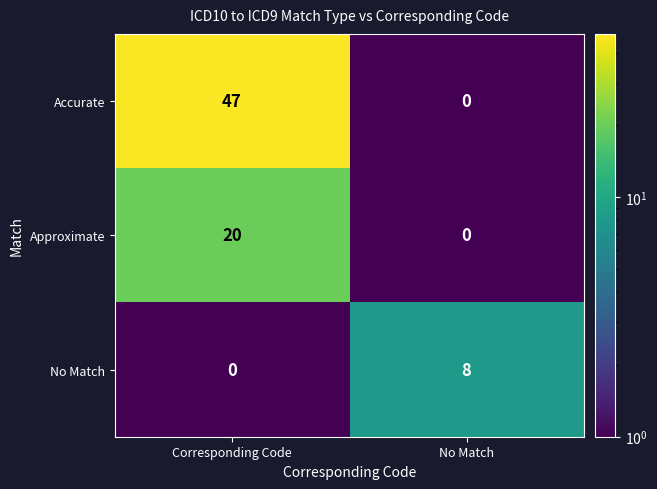

What is the difference between the maximum and minimum values in the Accurate series?

47